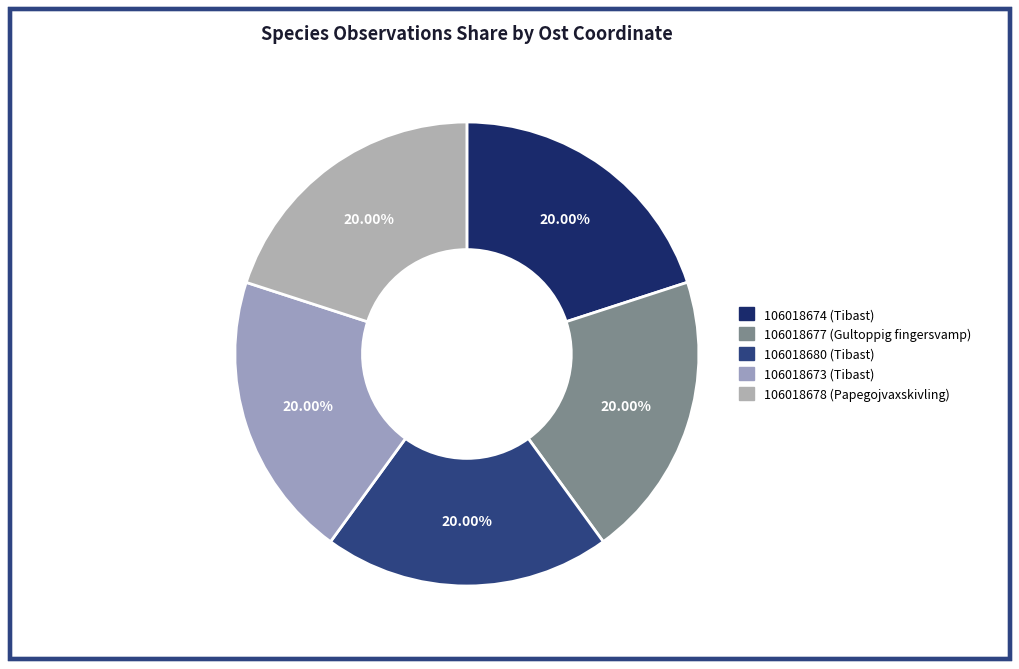

To the nearest percent, what is the average slice percentage?

20%